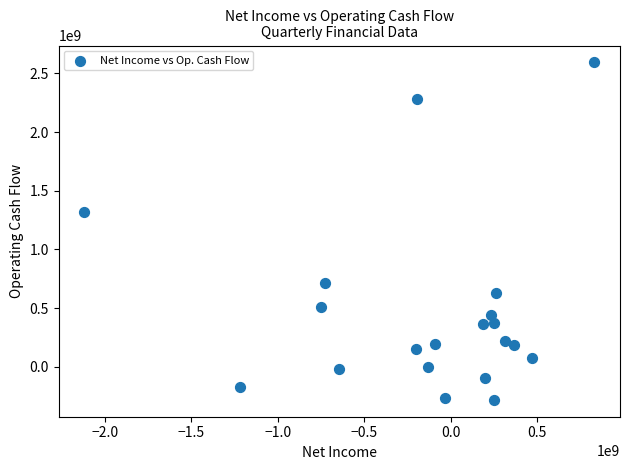

What Y value in the scatter plot is closest to 1156467600?

1317831000